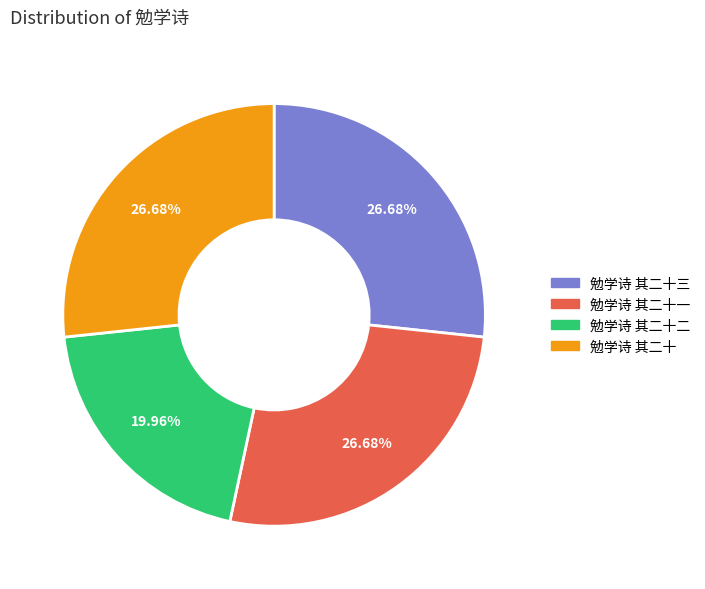

Does 勉学诗 其二十二 account for over 50% of the chart?

No